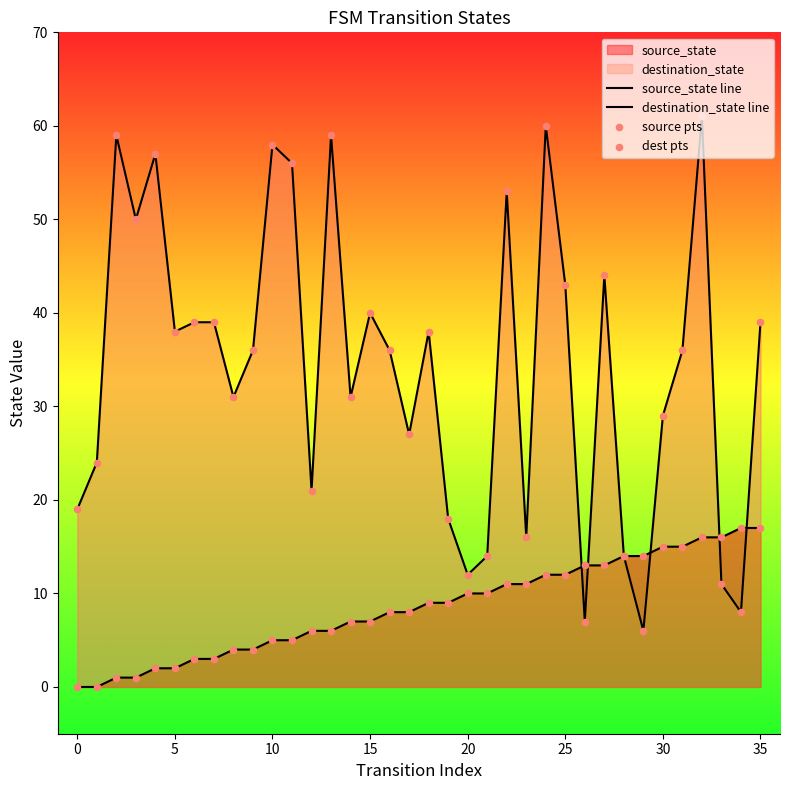

Which series reaches the maximum Y coordinate?

destination_state line